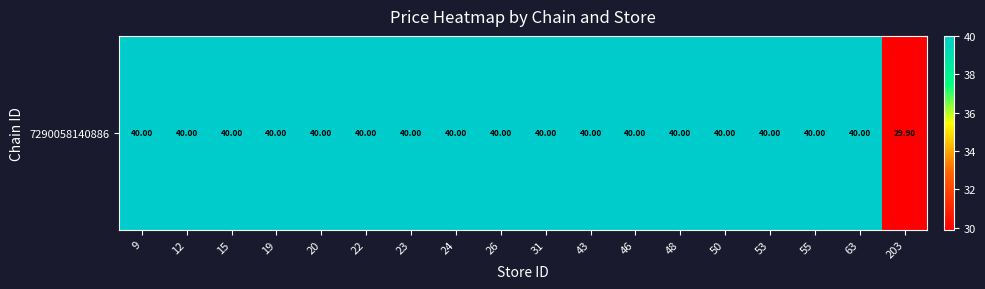

What is the average value?

39.4